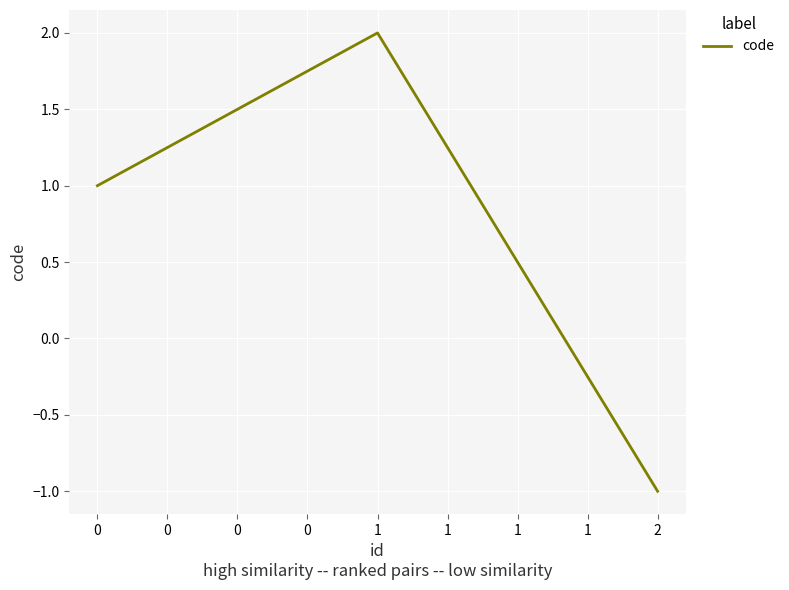

List the labels in order of value, largest first.

1, 0, 2